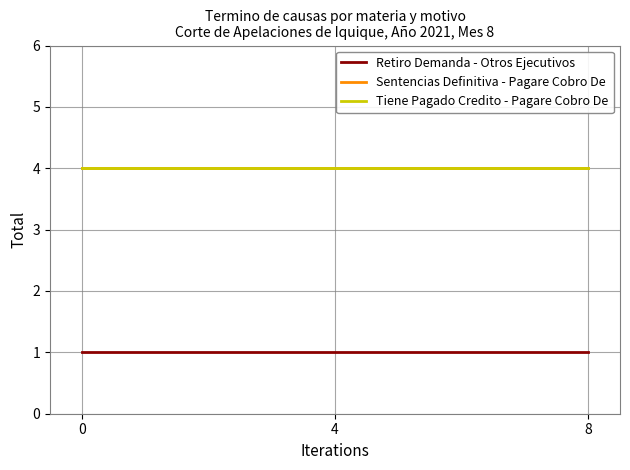

Is this an area chart (filled region under the line)?

No